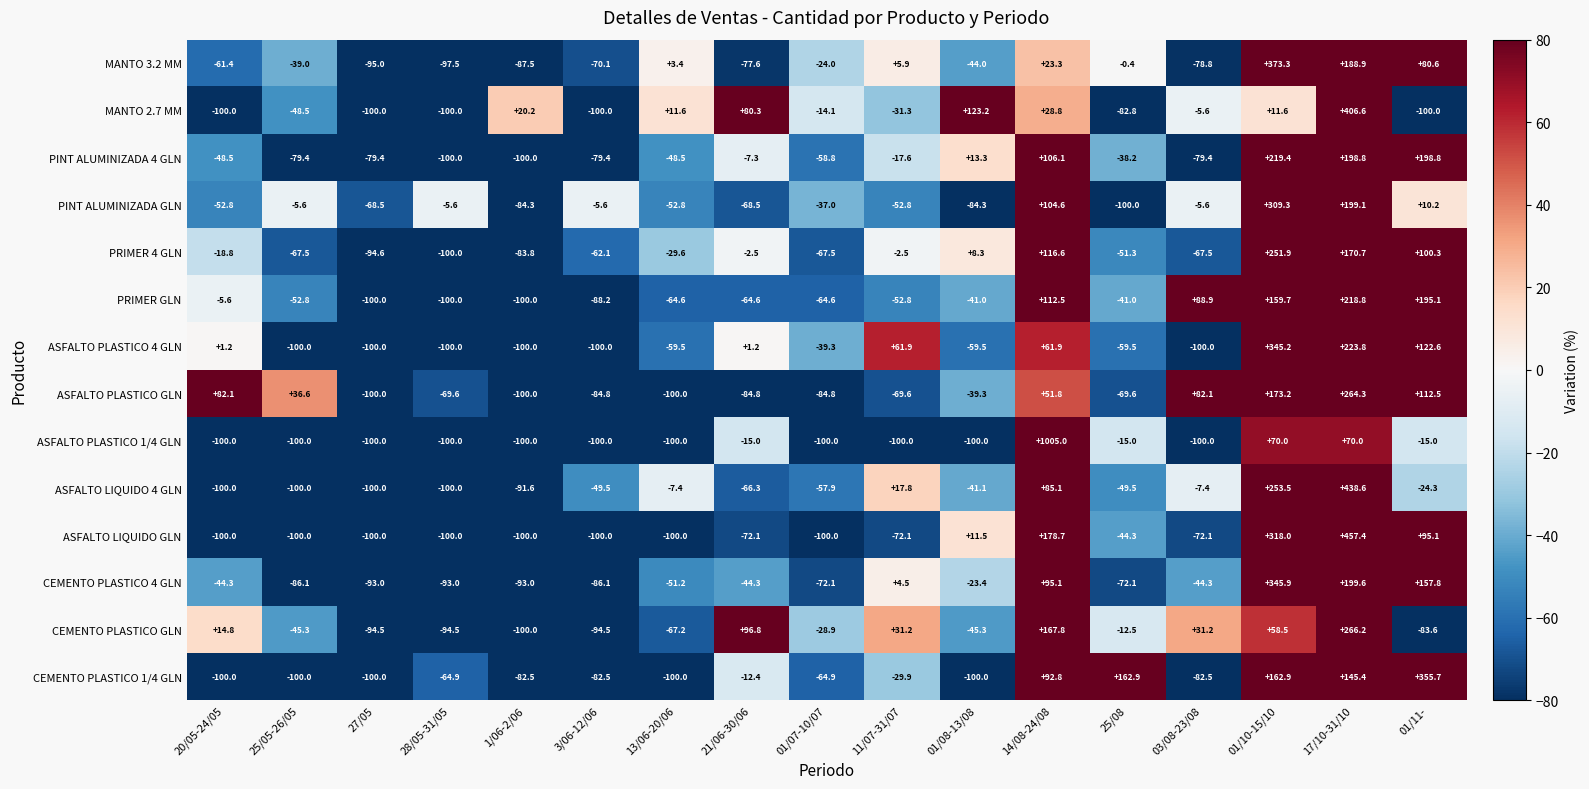

List the series in order of their peak value, lowest first.

PRIMER GLN, PINT ALUMINIZADA 4 GLN, PRIMER 4 GLN, ASFALTO PLASTICO GLN, CEMENTO PLASTICO GLN, PINT ALUMINIZADA GLN, ASFALTO PLASTICO 4 GLN, CEMENTO PLASTICO 4 GLN, CEMENTO PLASTICO 1/4 GLN, MANTO 3.2 MM, MANTO 2.7 MM, ASFALTO LIQUIDO 4 GLN, ASFALTO LIQUIDO GLN, ASFALTO PLASTICO 1/4 GLN